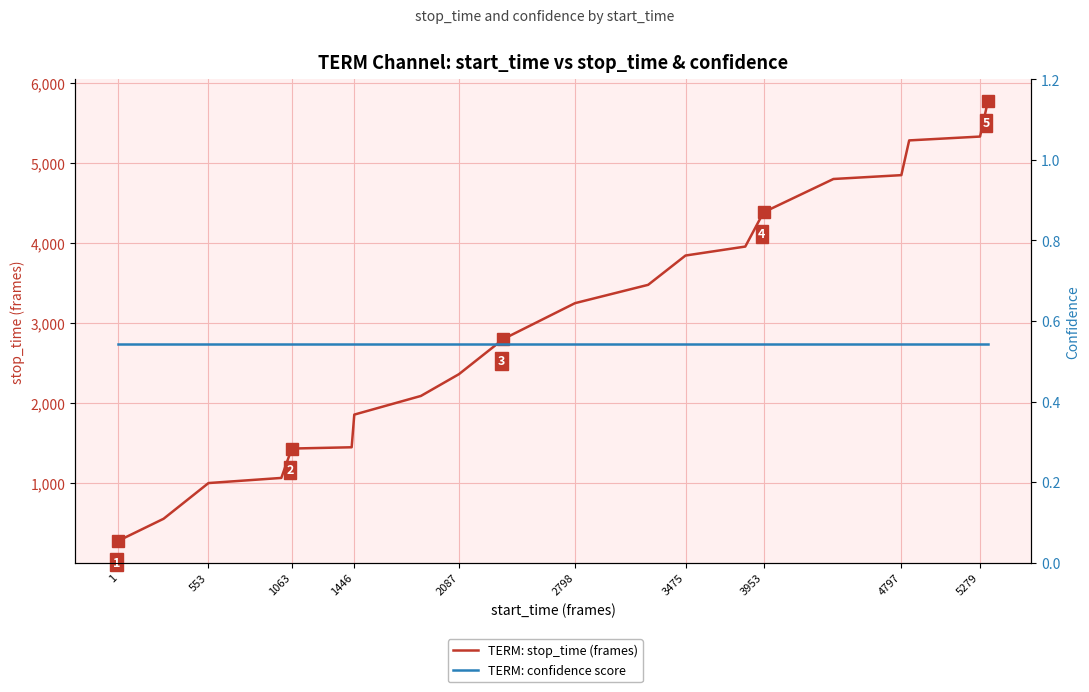

How many lines are shown in the chart?

2